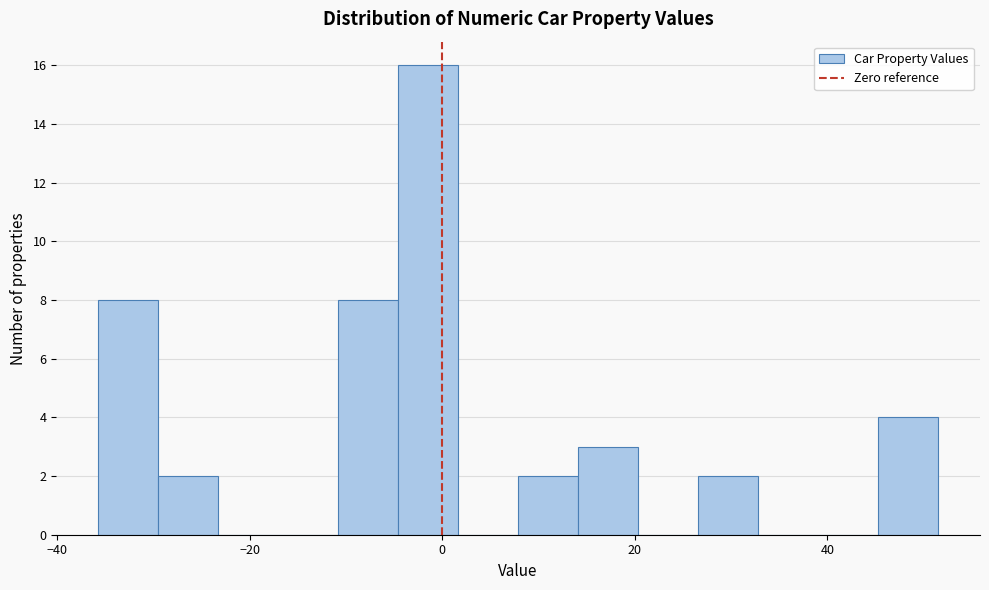

Around what value on the x-axis is the tallest bar? Give the approximate position of its centre, as read against the axis.

-2